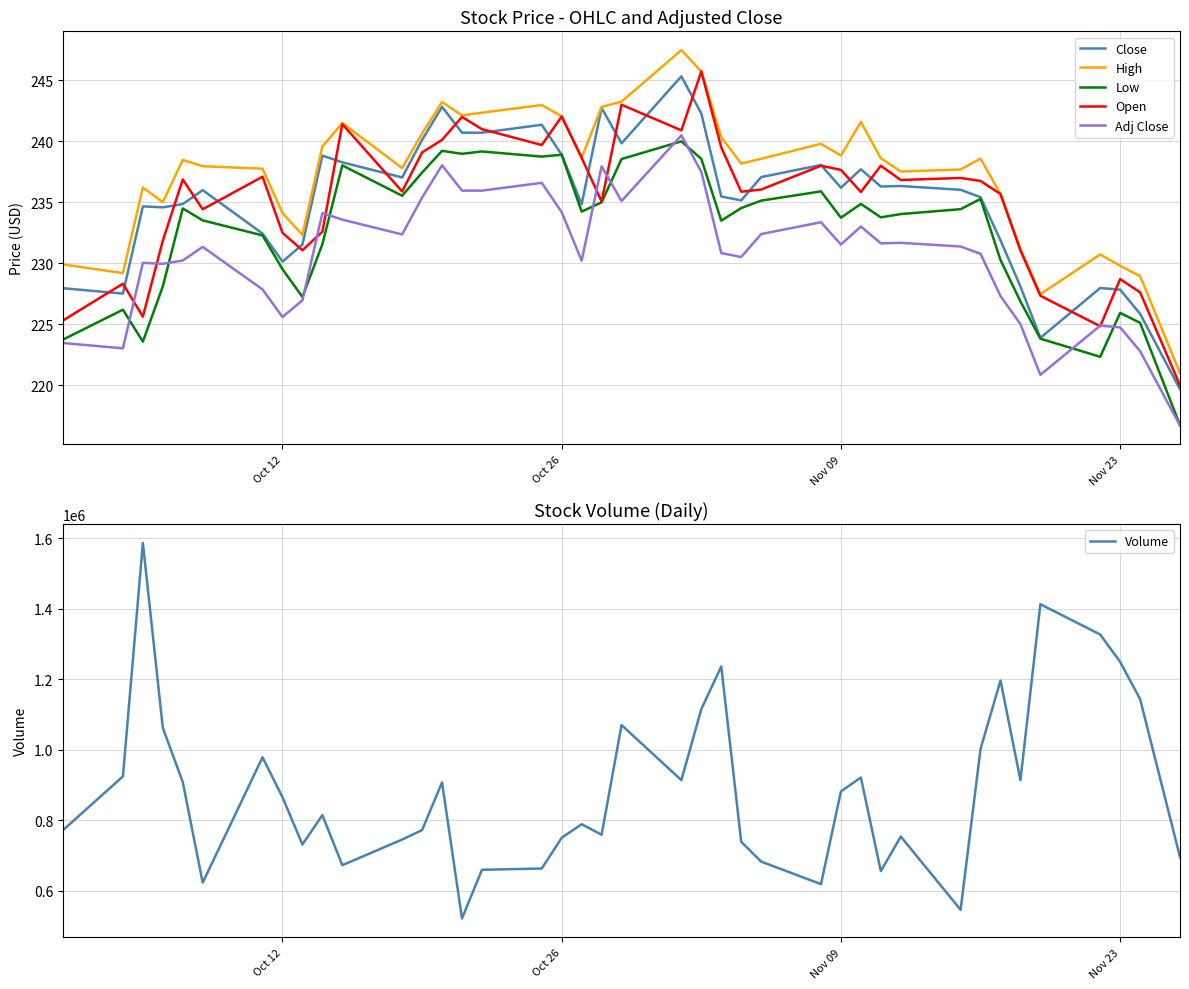

What is the minimum value for High?

221.0